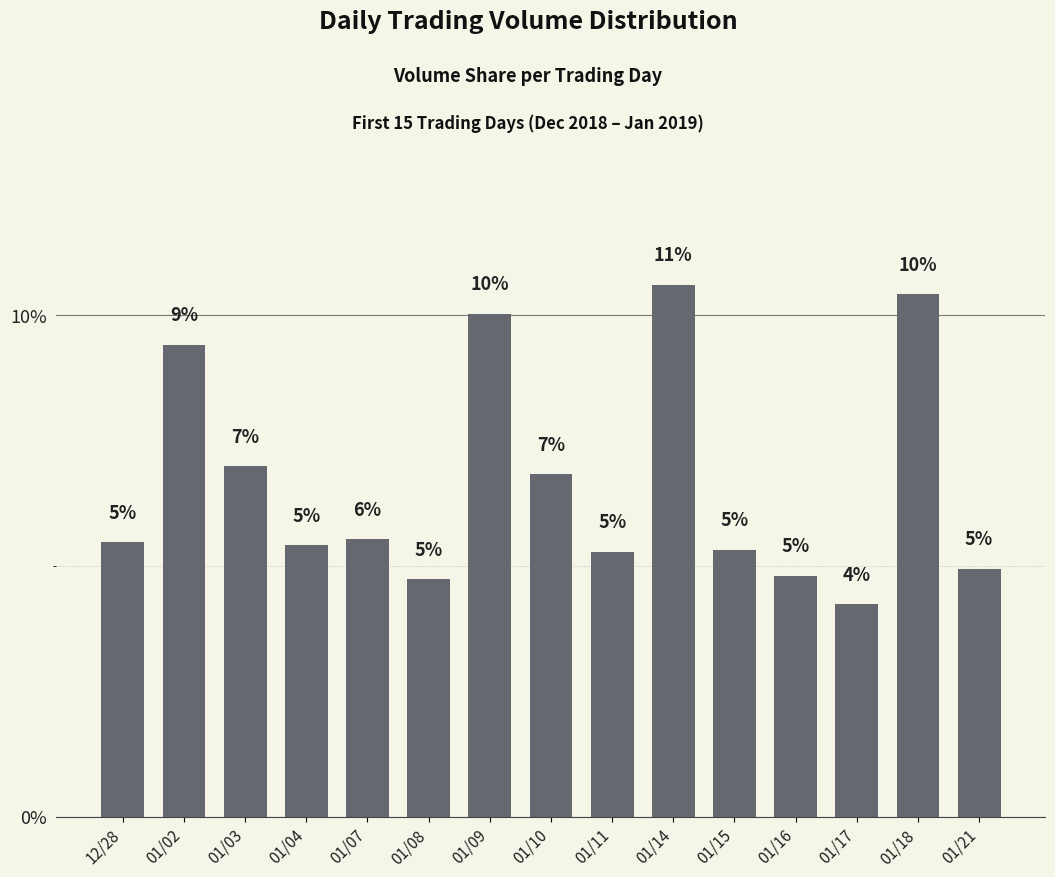

List the labels in order of value, largest first.

01/14, 01/18, 01/09, 01/02, 01/03, 01/10, 01/07, 12/28, 01/04, 01/15, 01/11, 01/21, 01/16, 01/08, 01/17